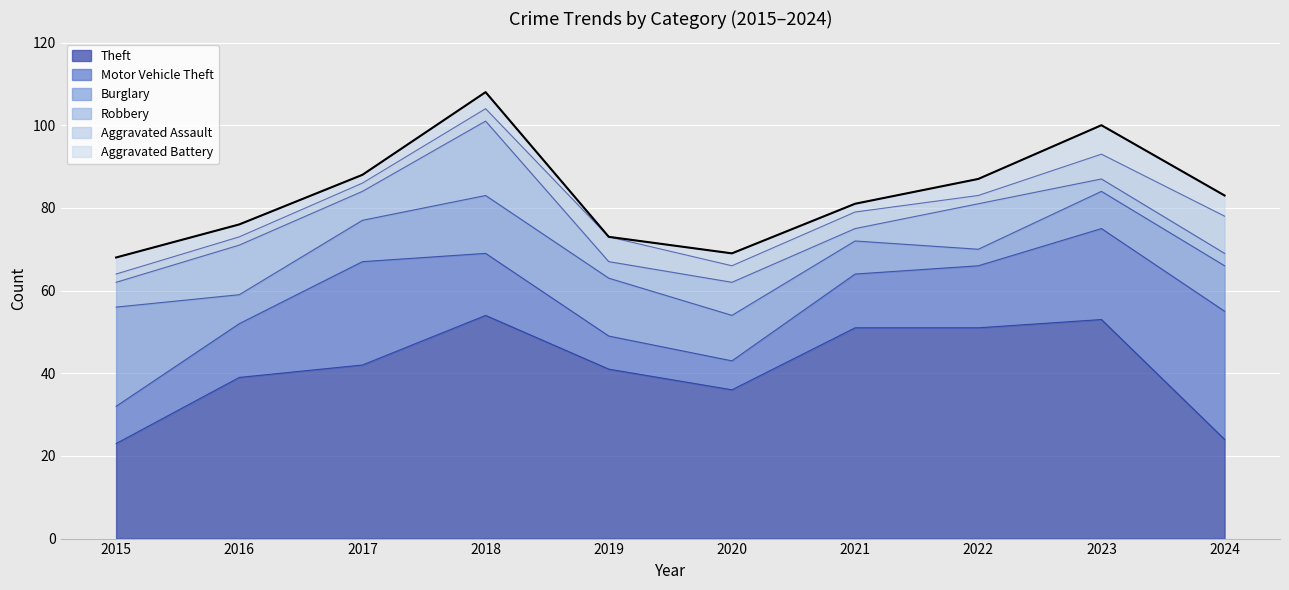

What is the spread (max minus min) of values at 2015?

22